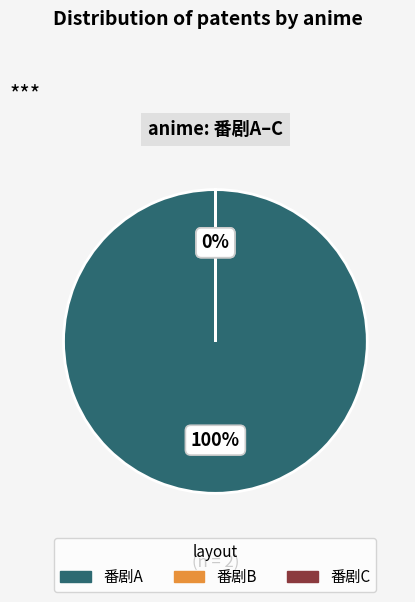

Which category has the smallest portion of the pie?

番剧B